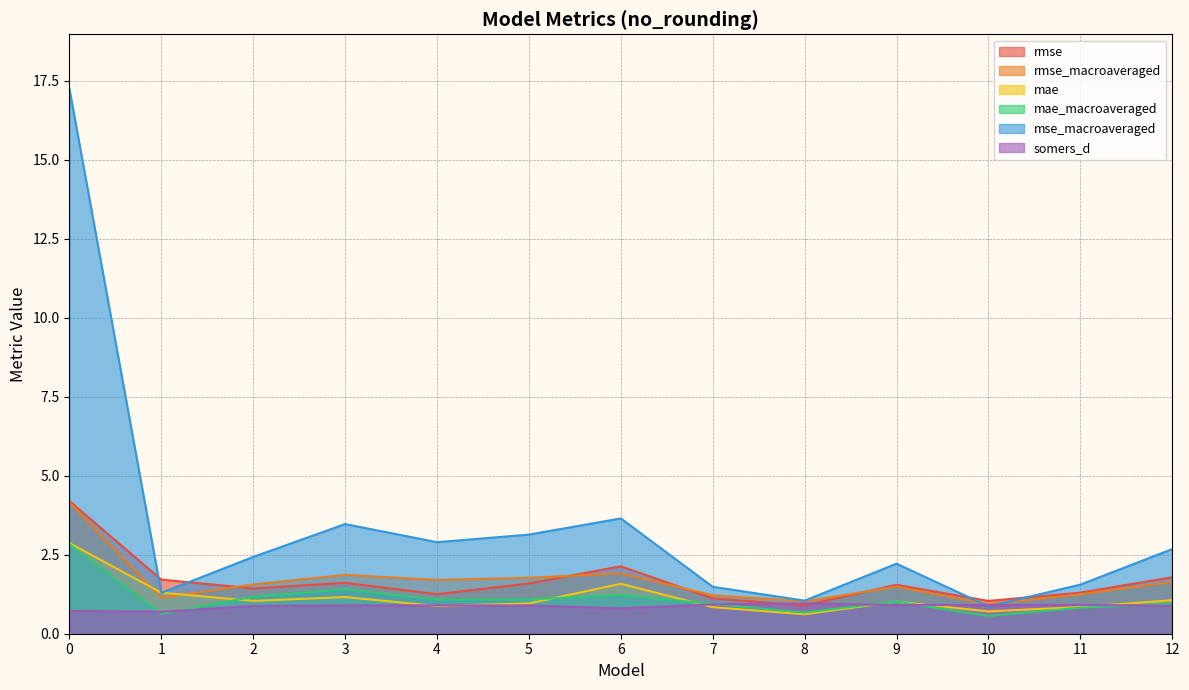

What is the lowest value of the mae_macroaveraged series?

0.6